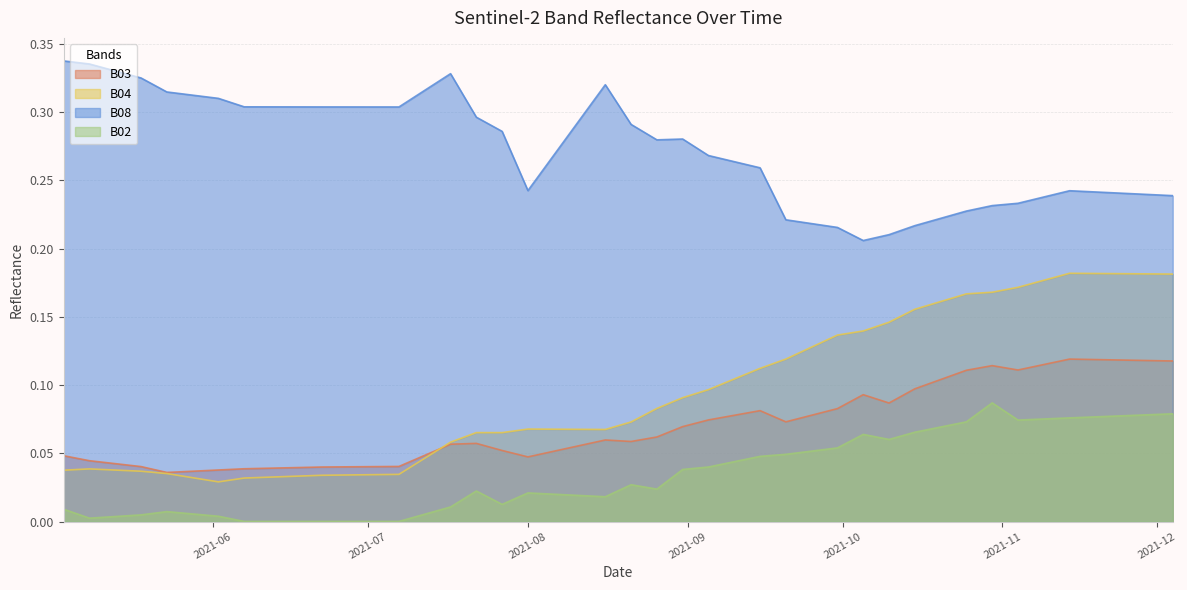

What position from the left is 2021-05-18?

3